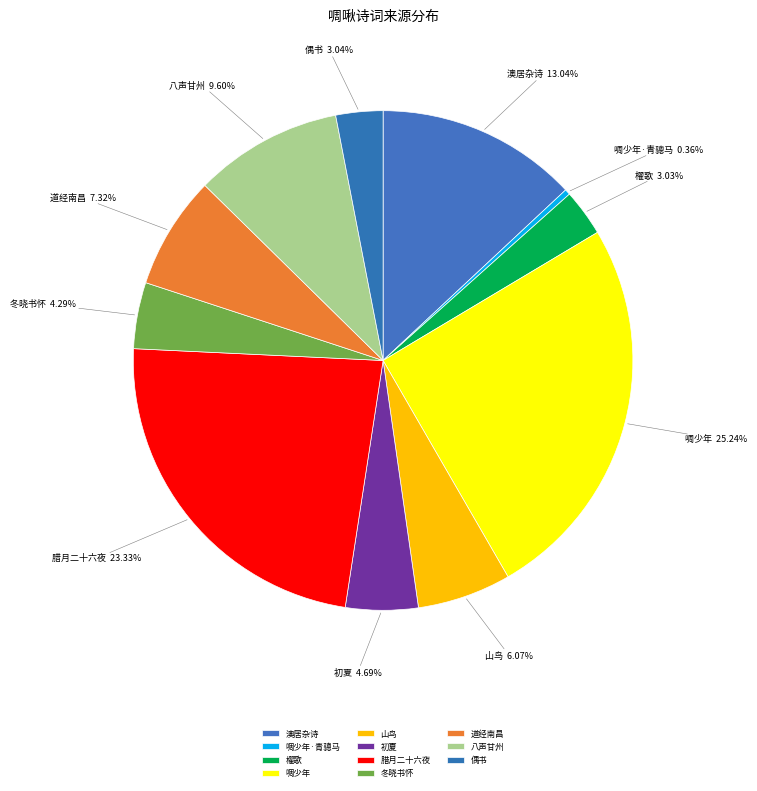

What is the ratio of the value at 澳居杂诗 to the value at 道经南昌?

1.8